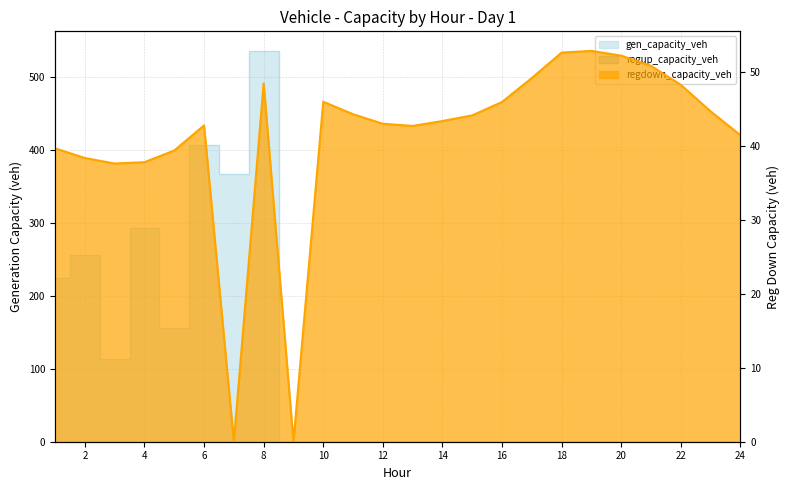

Which label corresponds to the smallest value in the chart?

9